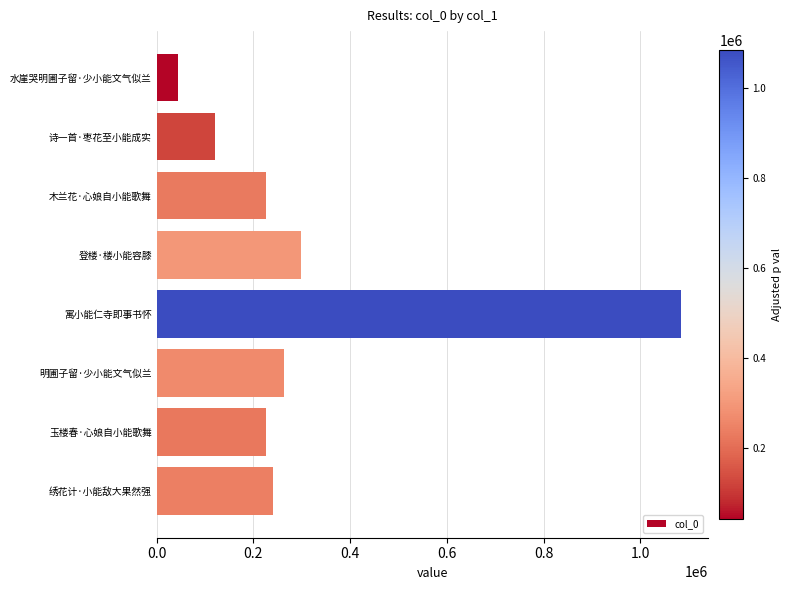

What value does the data have at 登楼·楼小能容膝, to the nearest 10?

298860